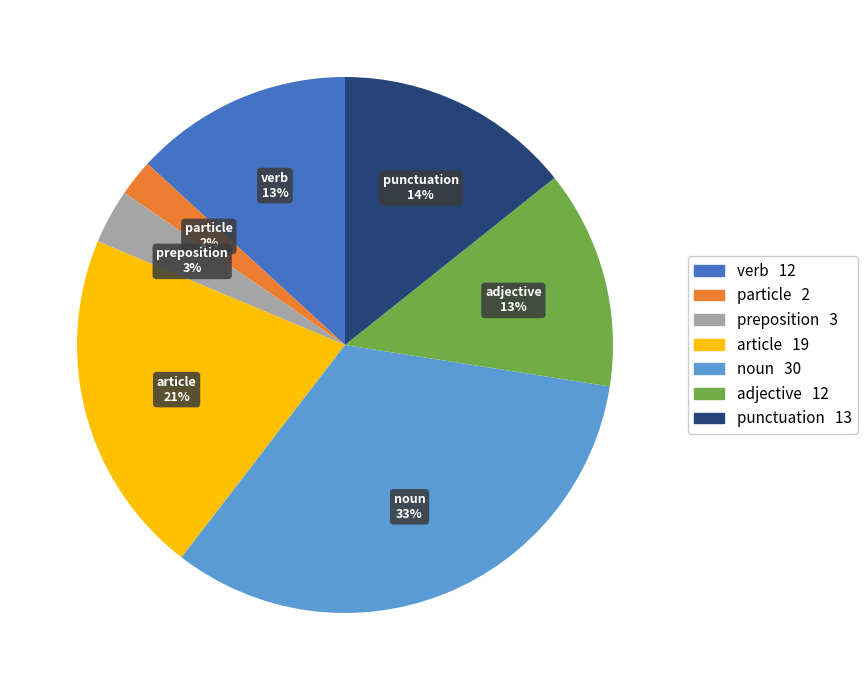

What is the largest slice in the pie chart?

noun